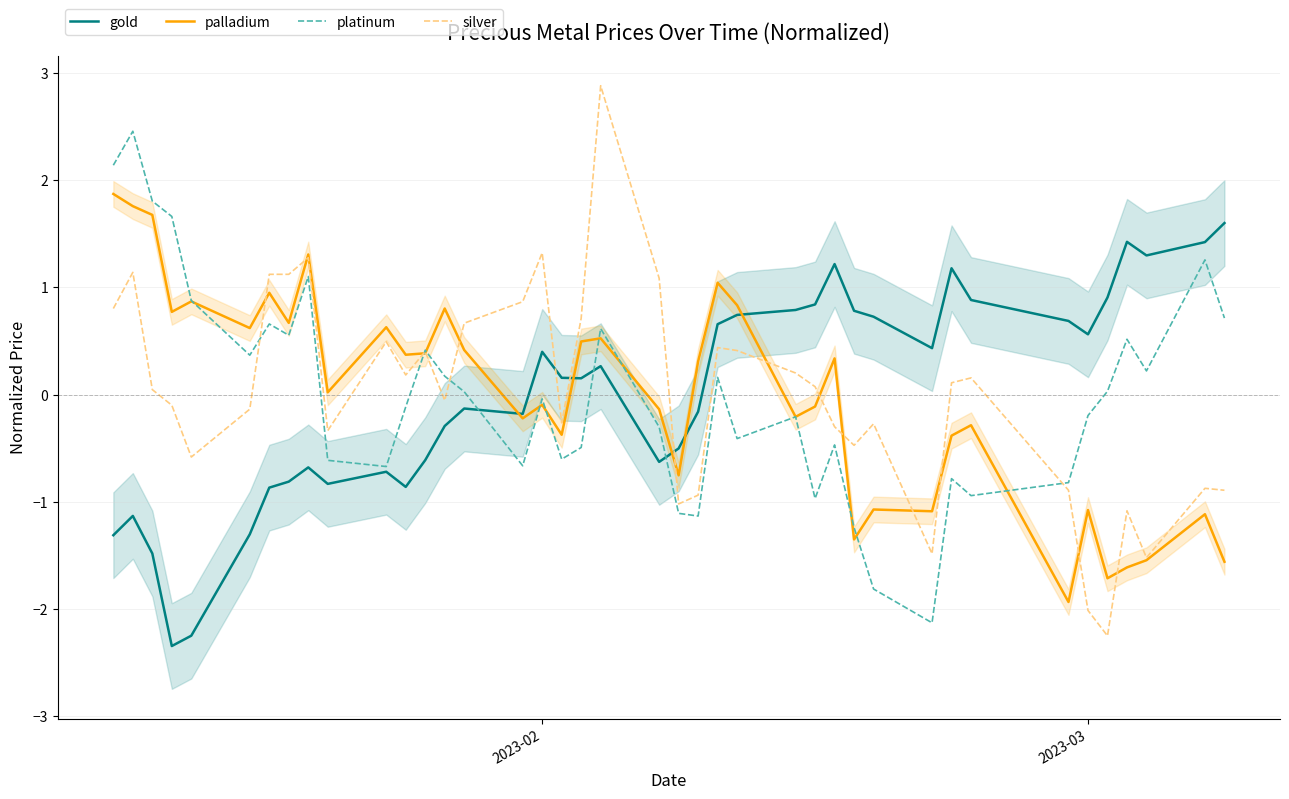

Reading left to right, what are all the values shown in this chart?

gold: -1.3	-1.1	-1.5	-2.3	-2.3	-1.3	-0.9	-0.8	-0.7	-0.8	-0.7	-0.9	-0.6	-0.3	-0.1	-0.2	0.4	0.2	0.2	0.3	-0.6	-0.5	-0.2	0.7	0.7	0.8	0.8	1.2	0.8	0.7	0.4	1.2	0.9	0.7	0.6	0.9	1.4	1.3	1.4	1.6
palladium: 1.9	1.8	1.7	0.8	0.9	0.6	0.9	0.7	1.3	0.0	0.6	0.4	0.4	0.8	0.4	-0.2	-0.1	-0.4	0.5	0.5	-0.1	-0.8	0.3	1.0	0.8	-0.2	-0.1	0.3	-1.4	-1.1	-1.1	-0.4	-0.3	-1.9	-1.1	-1.7	-1.6	-1.5	-1.1	-1.6
platinum: 2.1	2.5	1.8	1.7	0.9	0.4	0.7	0.6	1.1	-0.6	-0.7	-0.1	0.4	0.2	0.0	-0.7	-0.0	-0.6	-0.5	0.6	-0.3	-1.1	-1.1	0.2	-0.4	-0.2	-1.0	-0.5	-1.2	-1.8	-2.1	-0.8	-0.9	-0.8	-0.2	0.0	0.5	0.2	1.3	0.7
silver: 0.8	1.1	0.0	-0.1	-0.6	-0.1	1.1	1.1	1.3	-0.3	0.5	0.2	0.4	-0.1	0.7	0.9	1.3	-0.3	0.7	2.9	1.1	-1.0	-0.9	0.4	0.4	0.2	0.1	-0.3	-0.5	-0.3	-1.5	0.1	0.2	-0.9	-2.0	-2.3	-1.1	-1.5	-0.9	-0.9